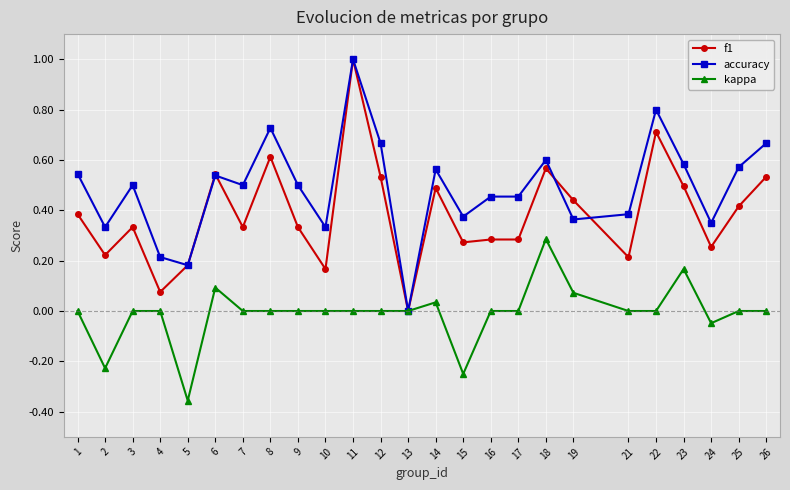

At which category does the chart reach its peak across all series?

11